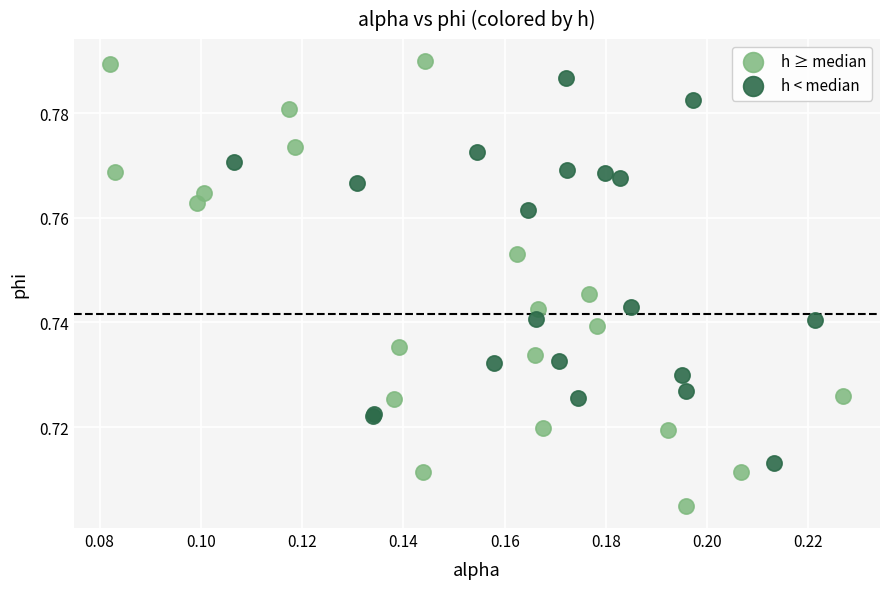

Which series has the widest spread of Y values?

h ≥ median